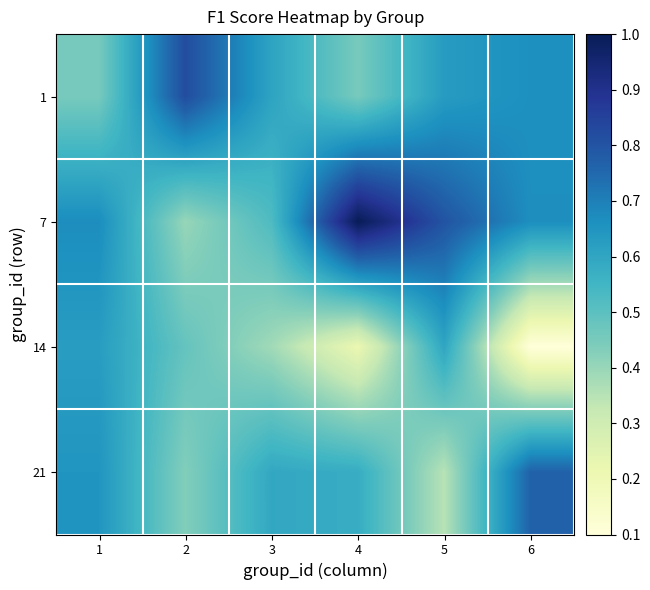

Rank the series at 5 from lowest to highest value.

21, 14, 1, 7